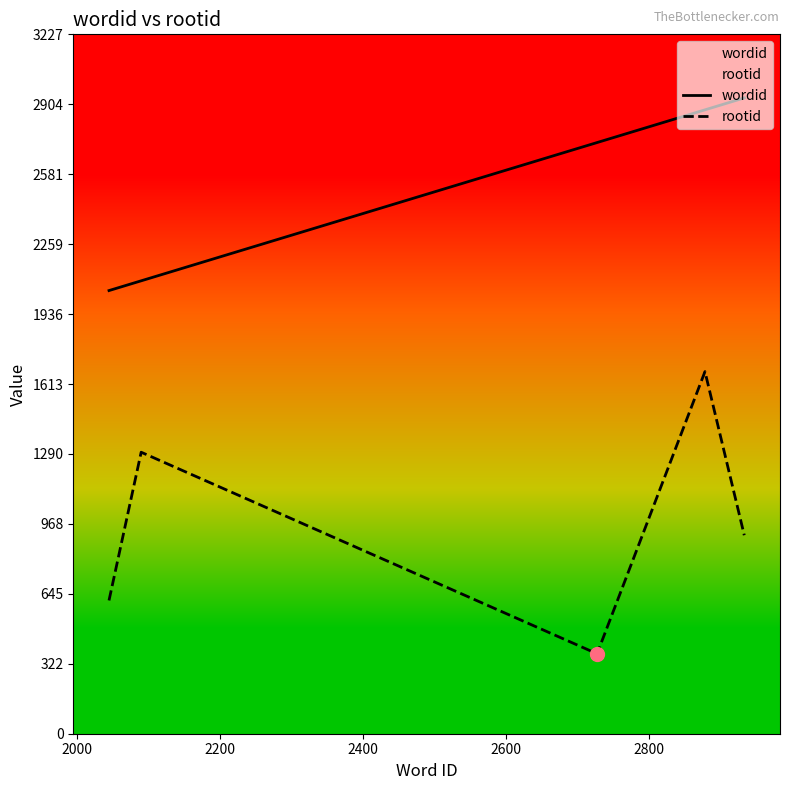

What is the smallest value displayed?

369